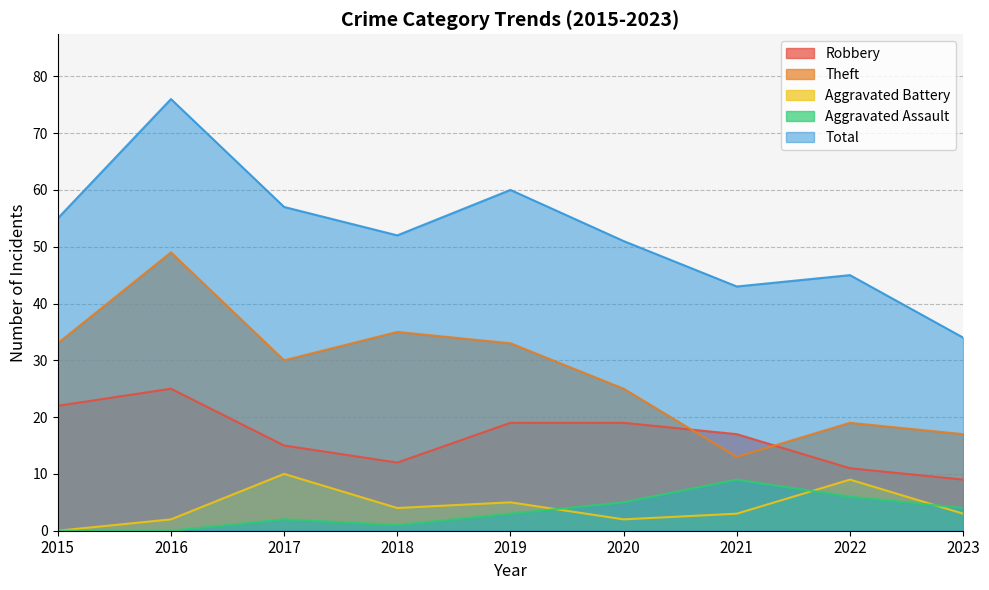

Where is the first local minimum for Theft?

2017